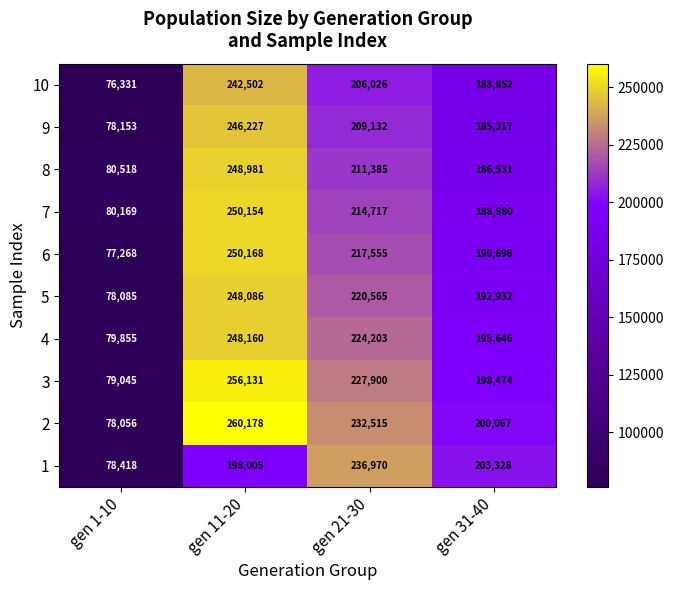

Where does the 4 series first go above 224203?

gen 11-20